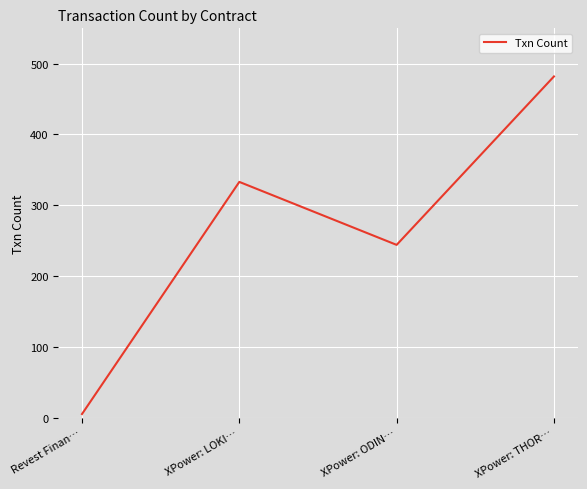

At which category does the chart reach its minimum across all series?

Revest Finan…